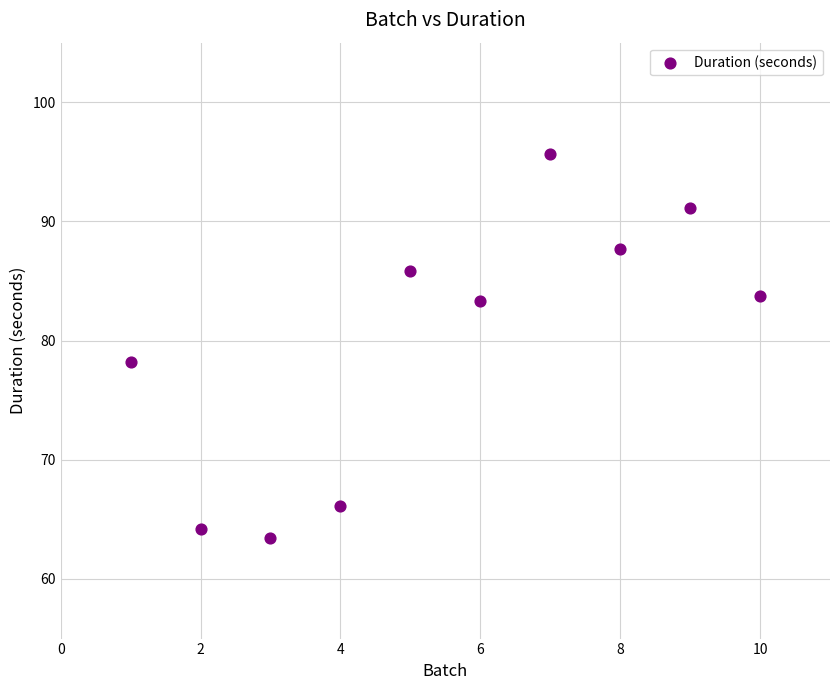

What Y value in the scatter plot is closest to 79?

78.2